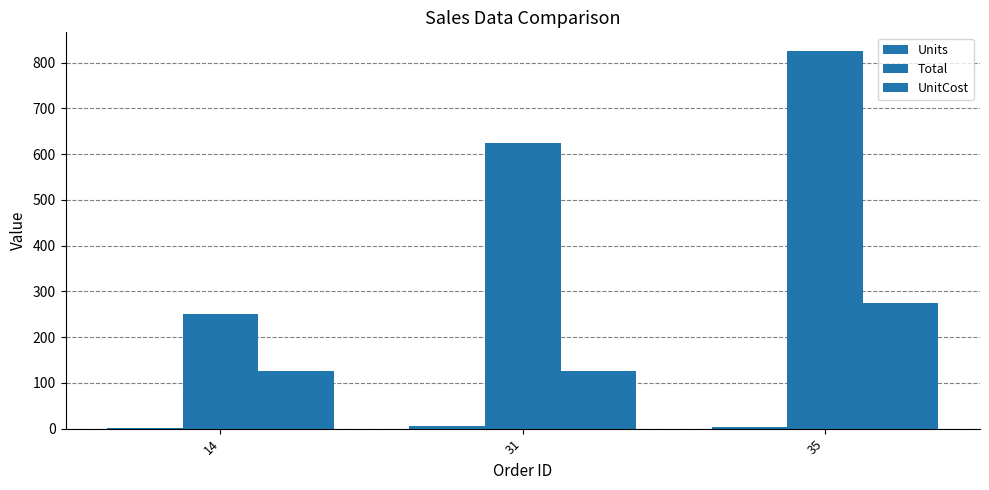

Is it true that UnitCost equals 125 at 14?

True